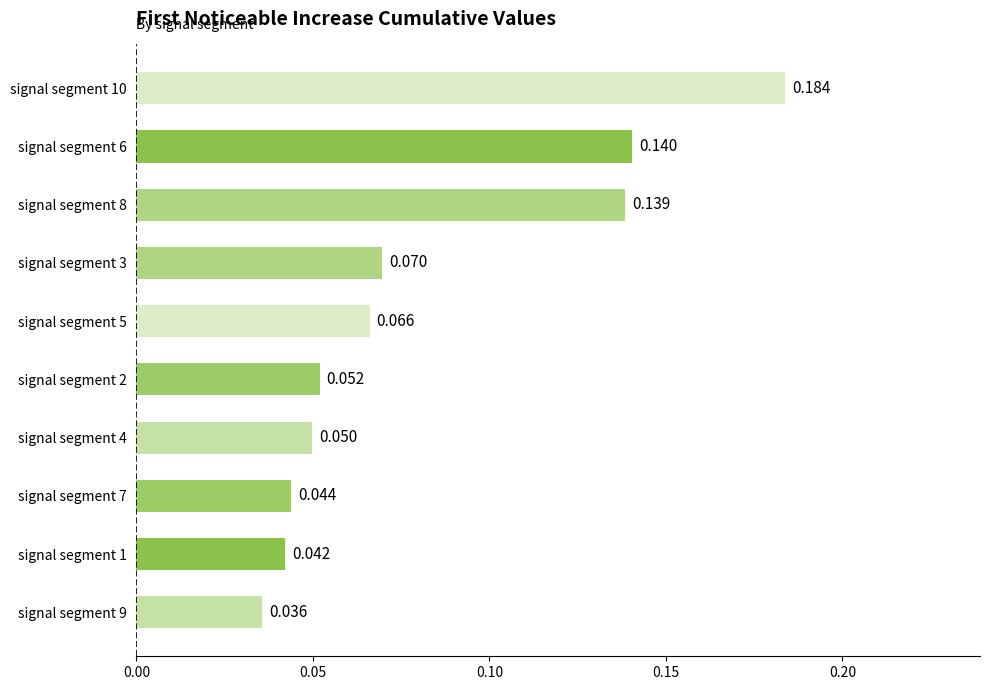

List the labels in order of value, largest first.

signal segment 10, signal segment 6, signal segment 8, signal segment 3, signal segment 5, signal segment 2, signal segment 4, signal segment 7, signal segment 1, signal segment 9